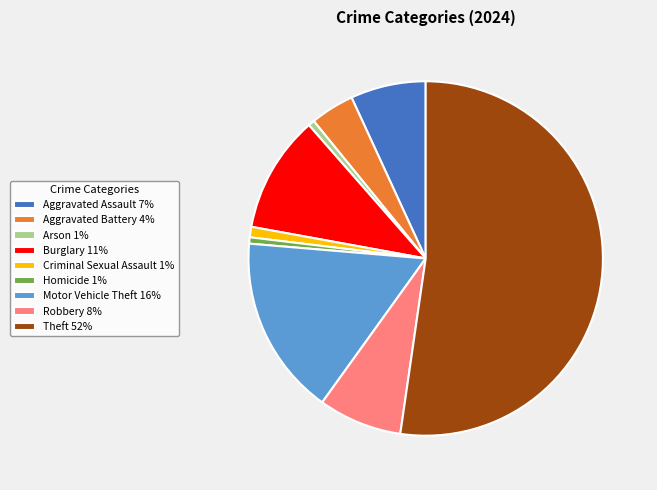

Does Homicide represent more than half of the total?

No